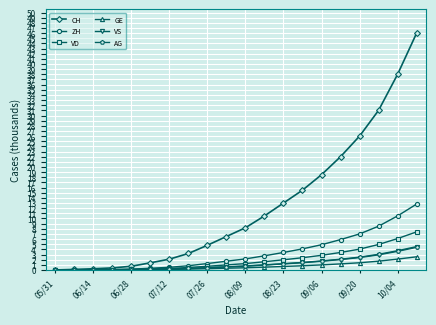

Which series has the widest spread of values?

CH